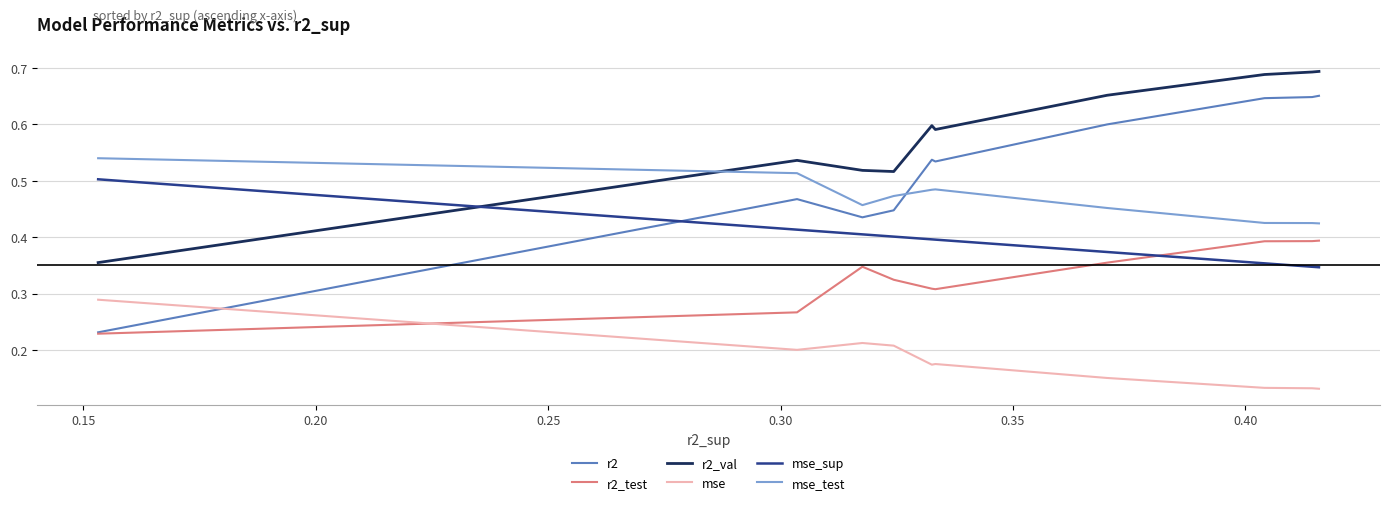

What is the maximum value for mse_test?

0.5